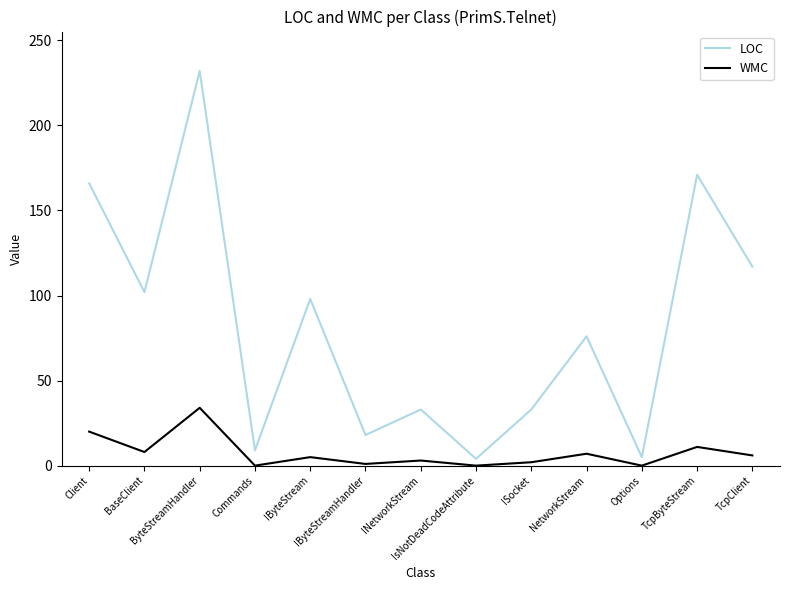

What are all the series names shown in the legend?

LOC, WMC